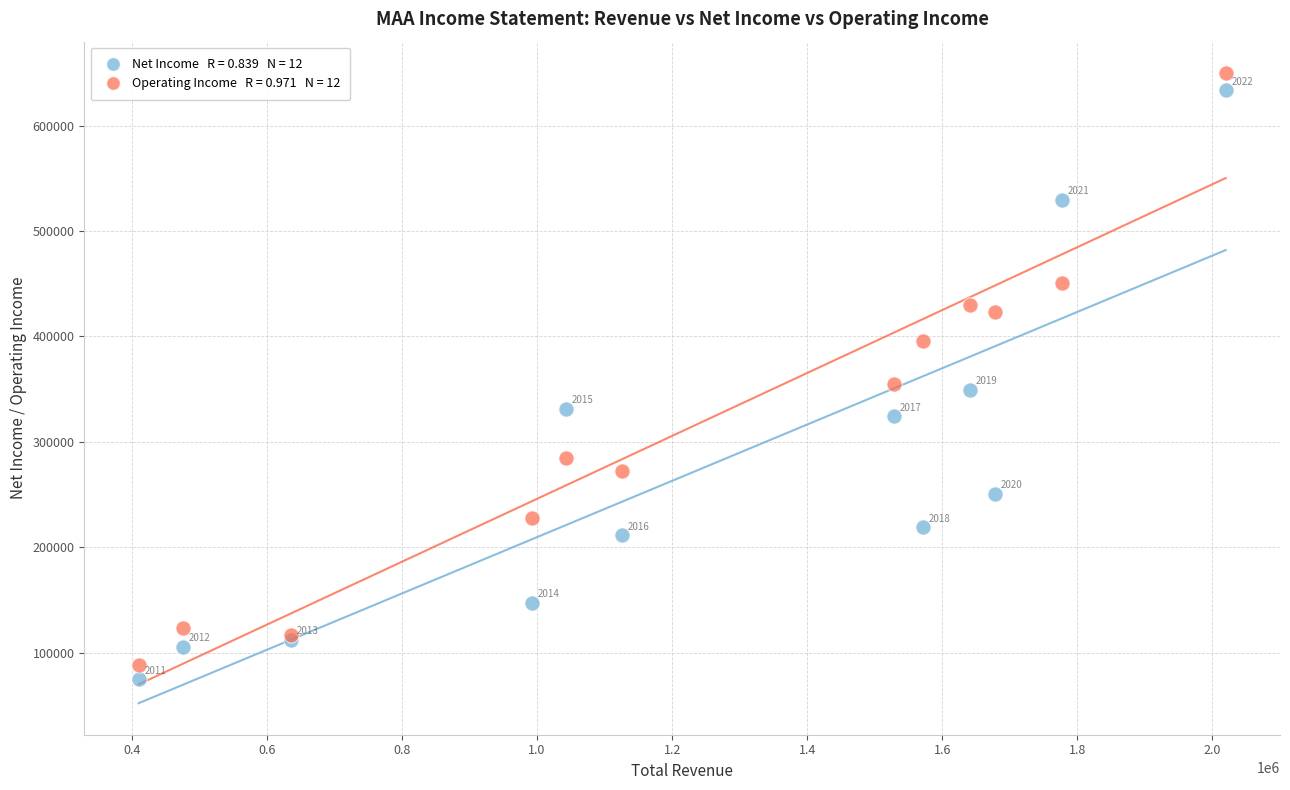

Across all series, what Y value is closest to 362350?

354800